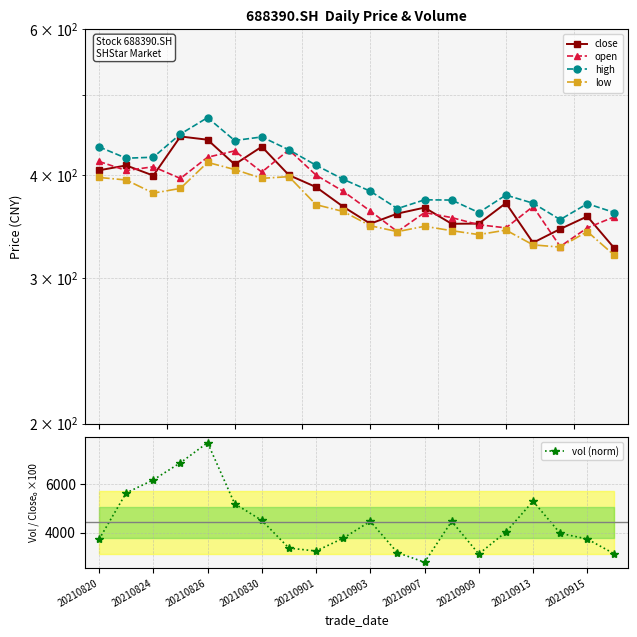

At which category does vol (norm) reach its first local peak?

20210826